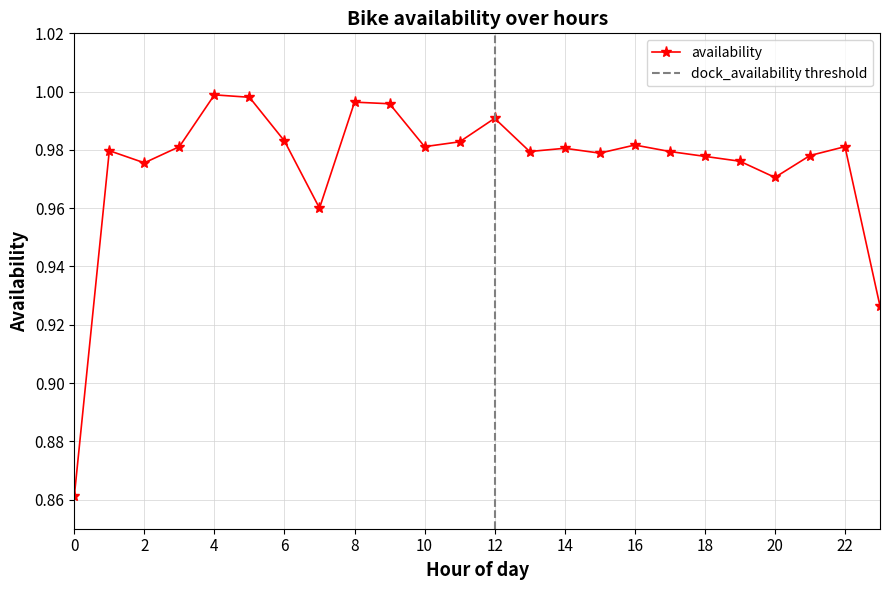

Where is the first local minimum?

2